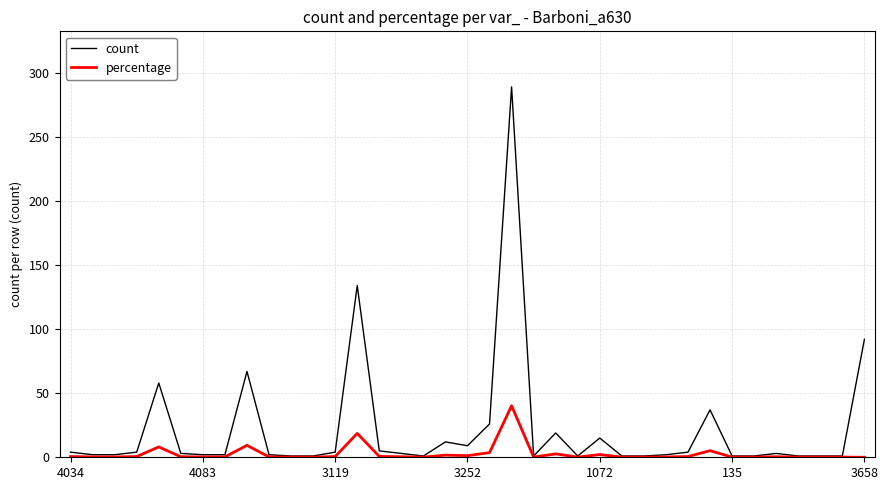

What is the maximum value for percentage?

40.2